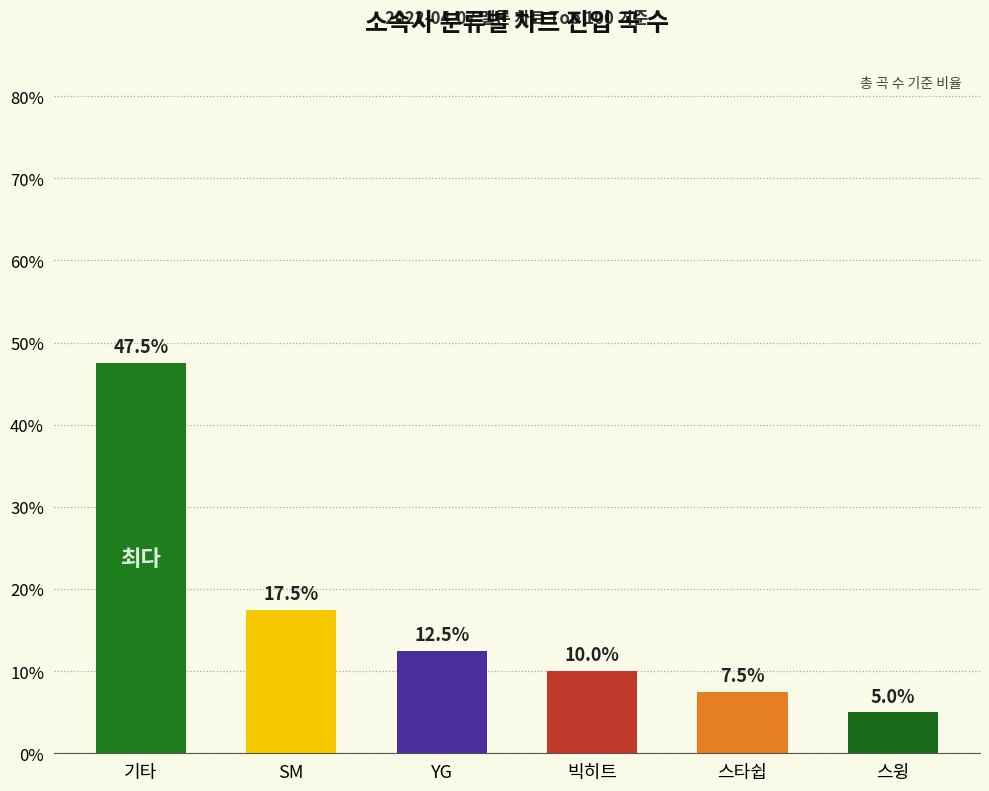

The chart shows a value of 3.4 at 빅히트. True or false?

False